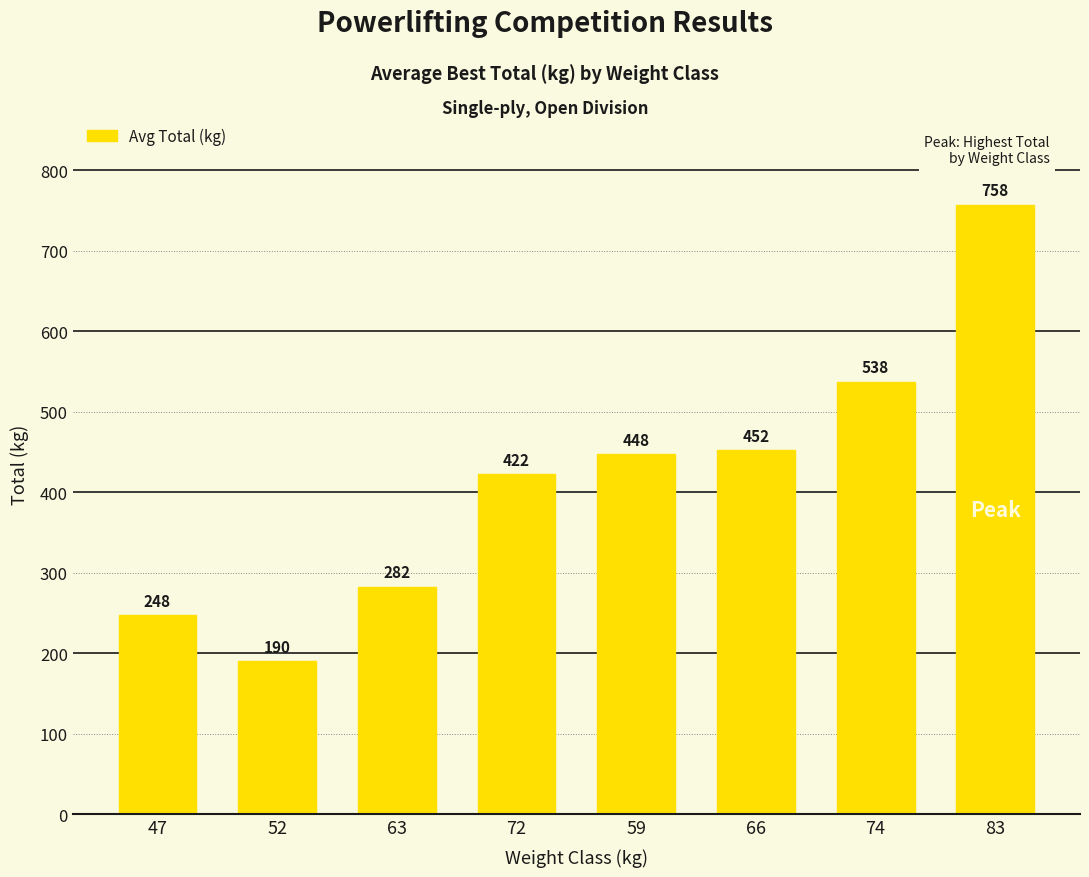

What is the label of the 2nd bar from the right?

74